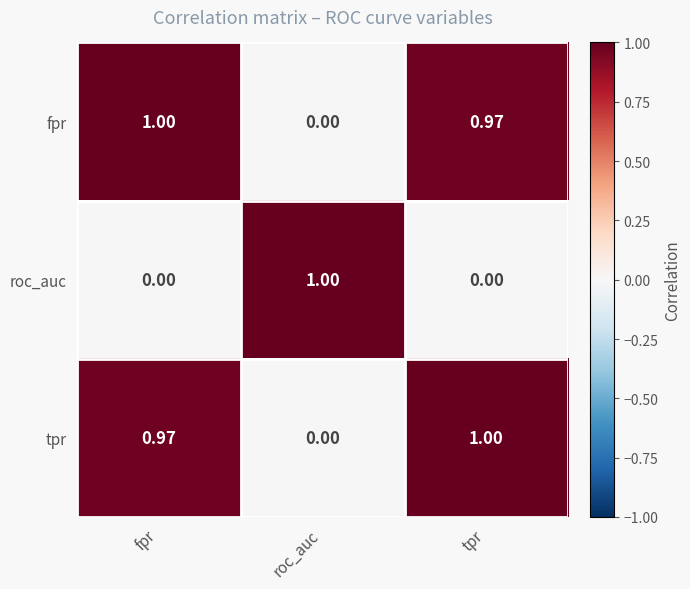

How many values in the fpr series exceed 0?

2